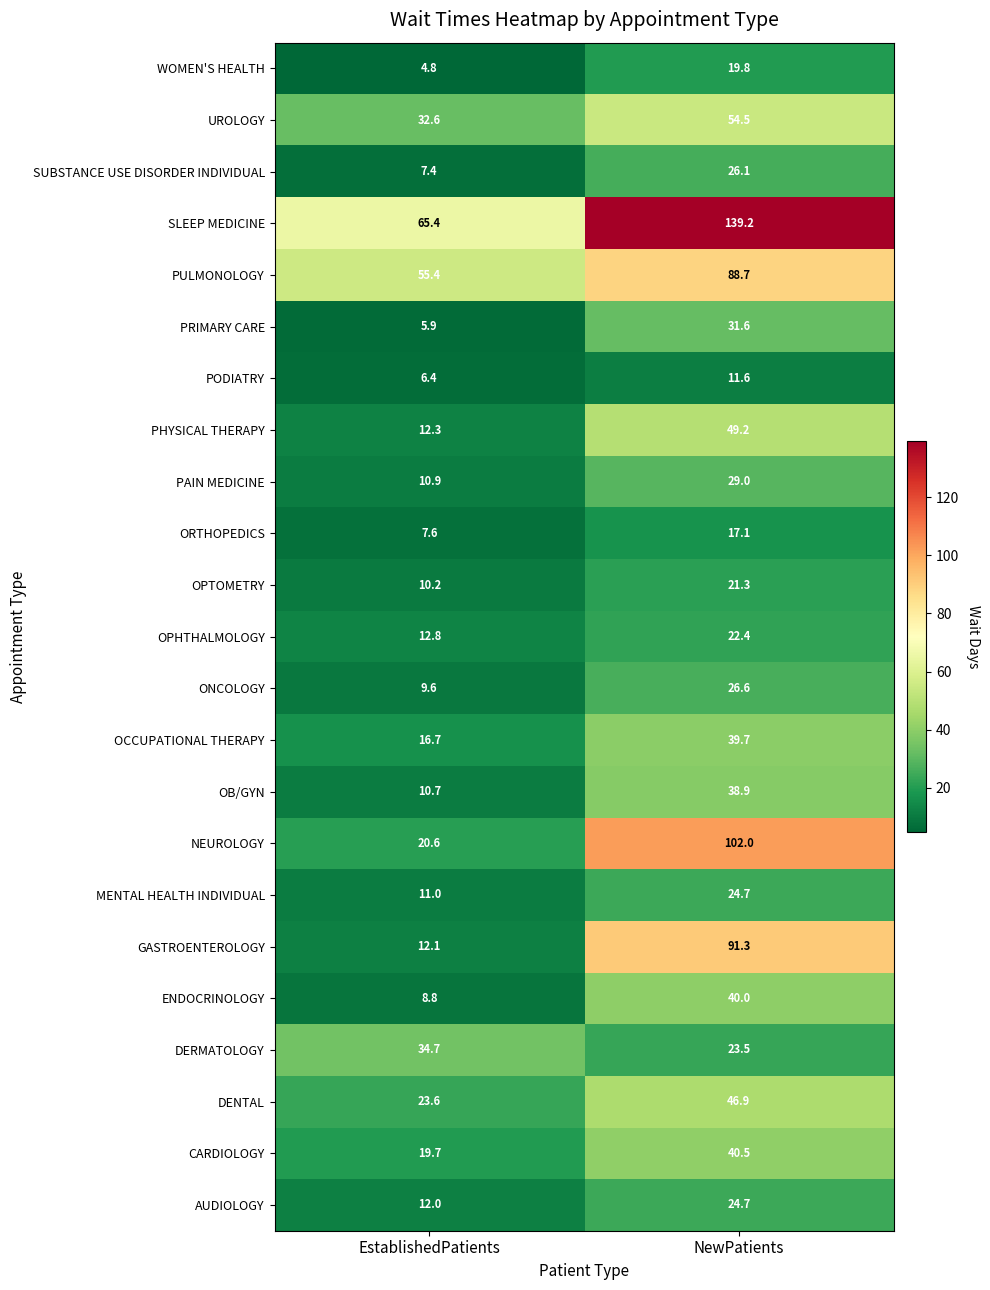

What is the maximum value shown in the chart?

139.2